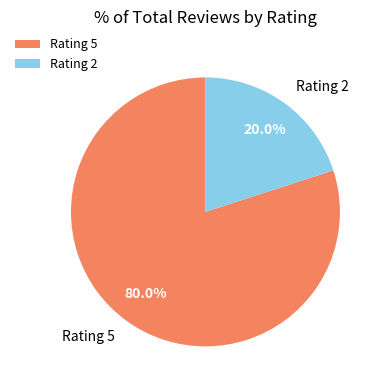

What is the total percentage of Rating 5 and Rating 2?

100.0%